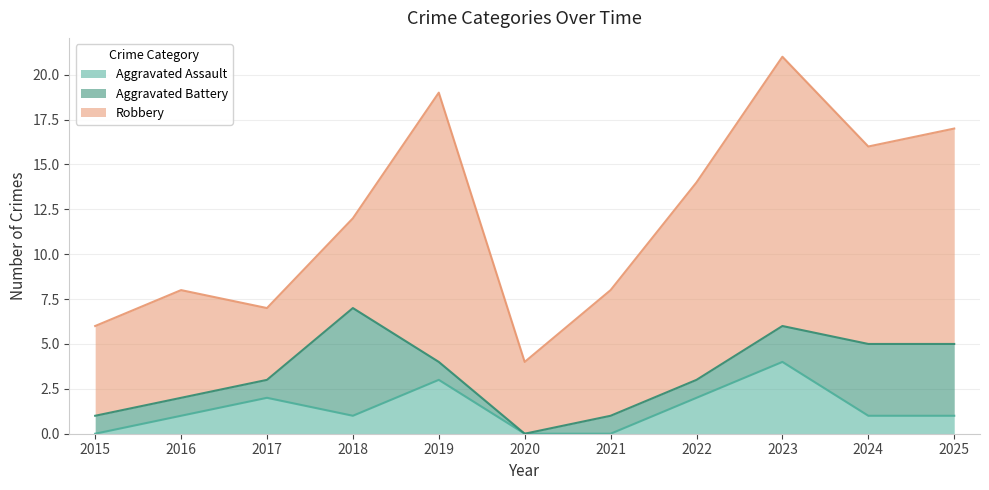

True or false: Aggravated Assault has a value of 1 at 2023.

False